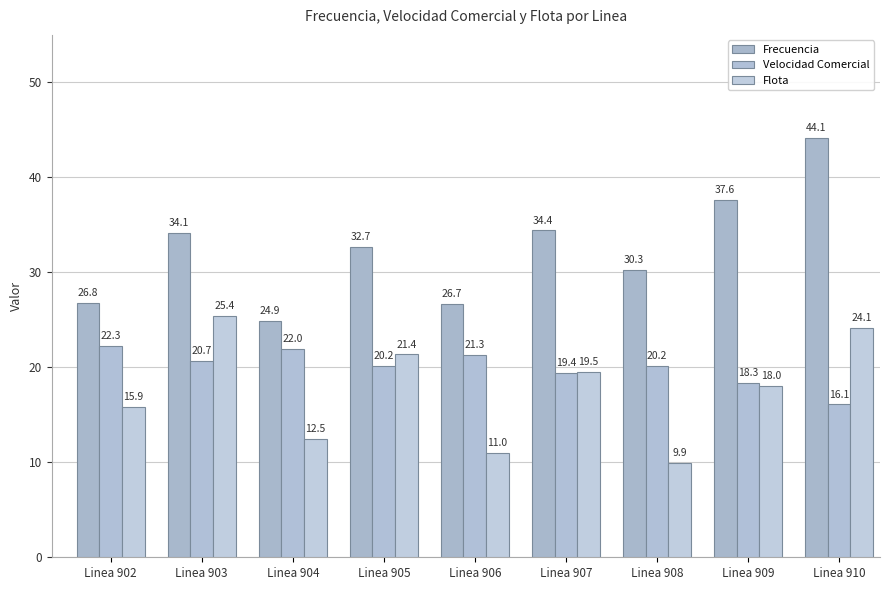

What are all the series names shown in the legend?

Frecuencia, Velocidad Comercial, Flota